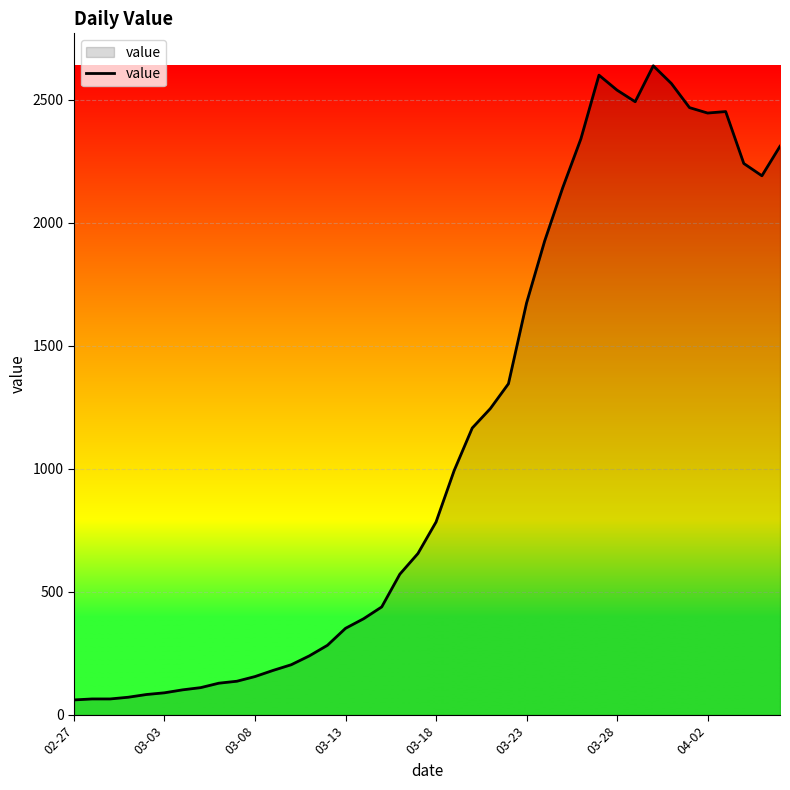

What is the greatest value displayed?

2638